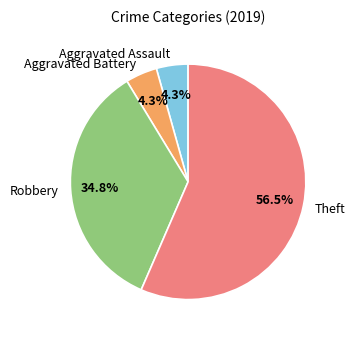

How many segments does this pie chart have?

4